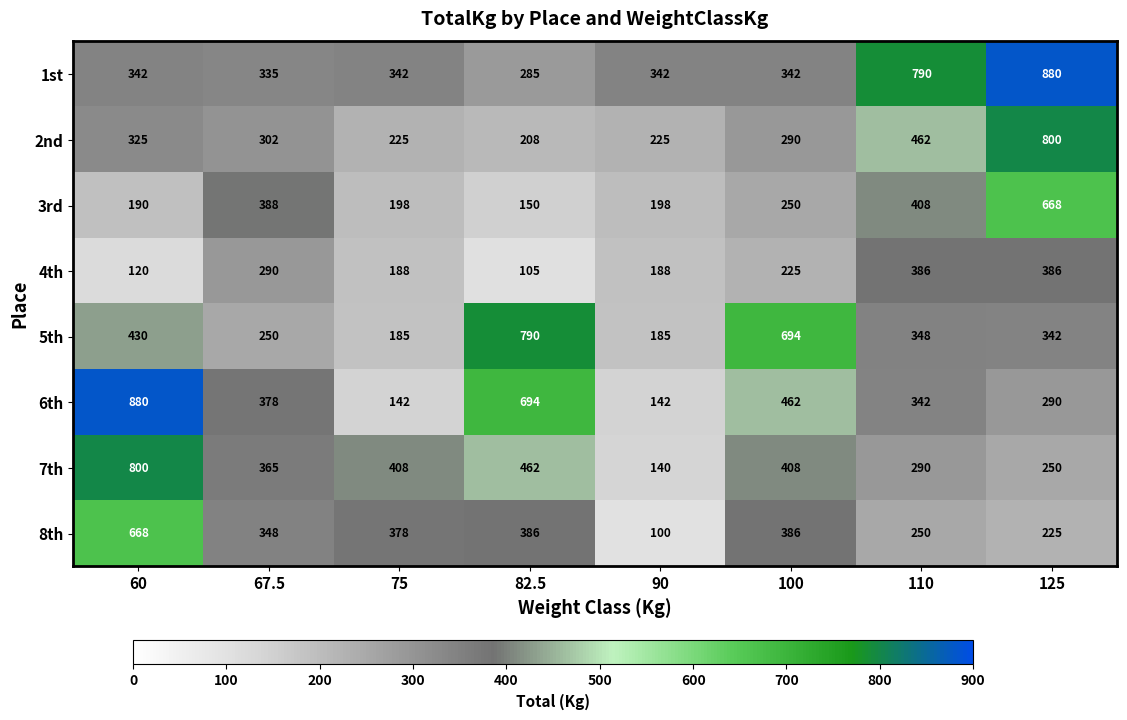

Which series has the largest total across all categories?

1st